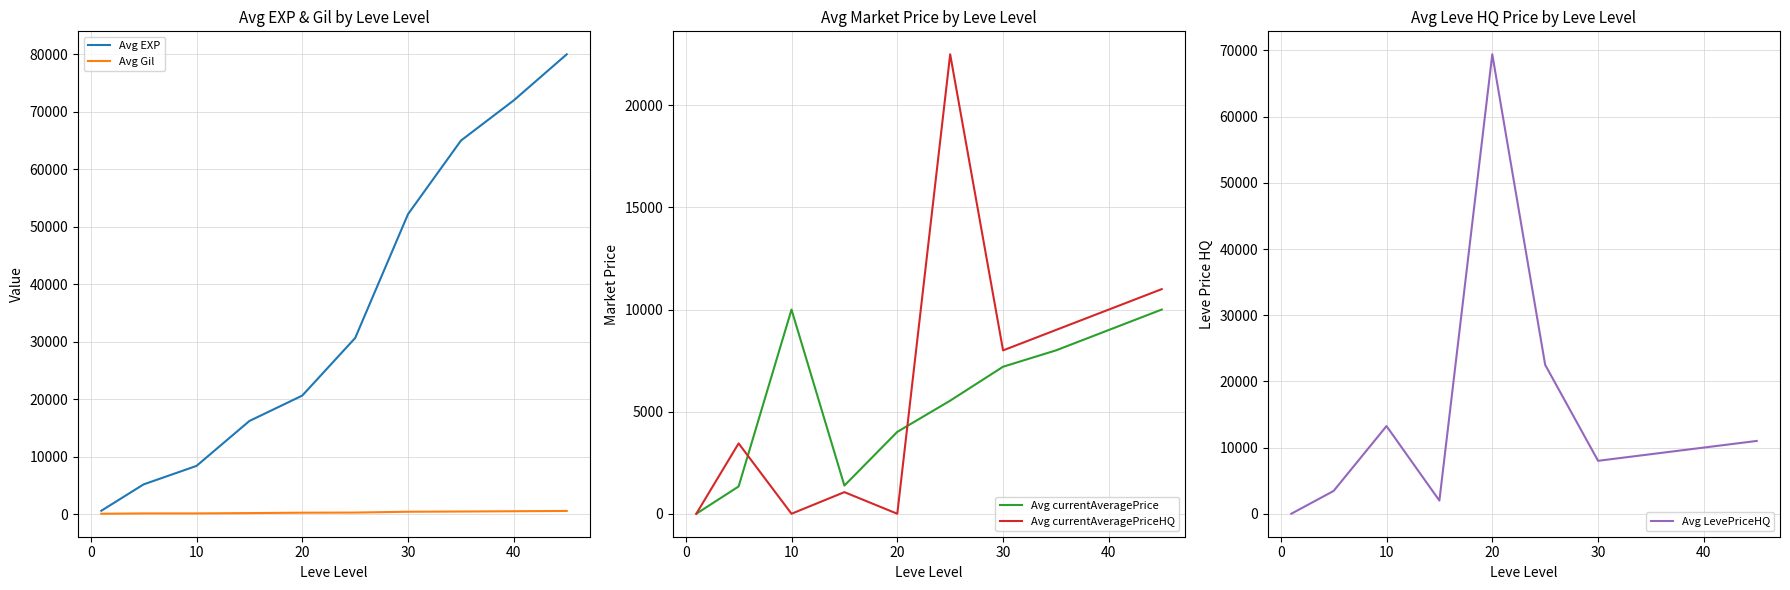

How many distinct data groups are displayed?

5